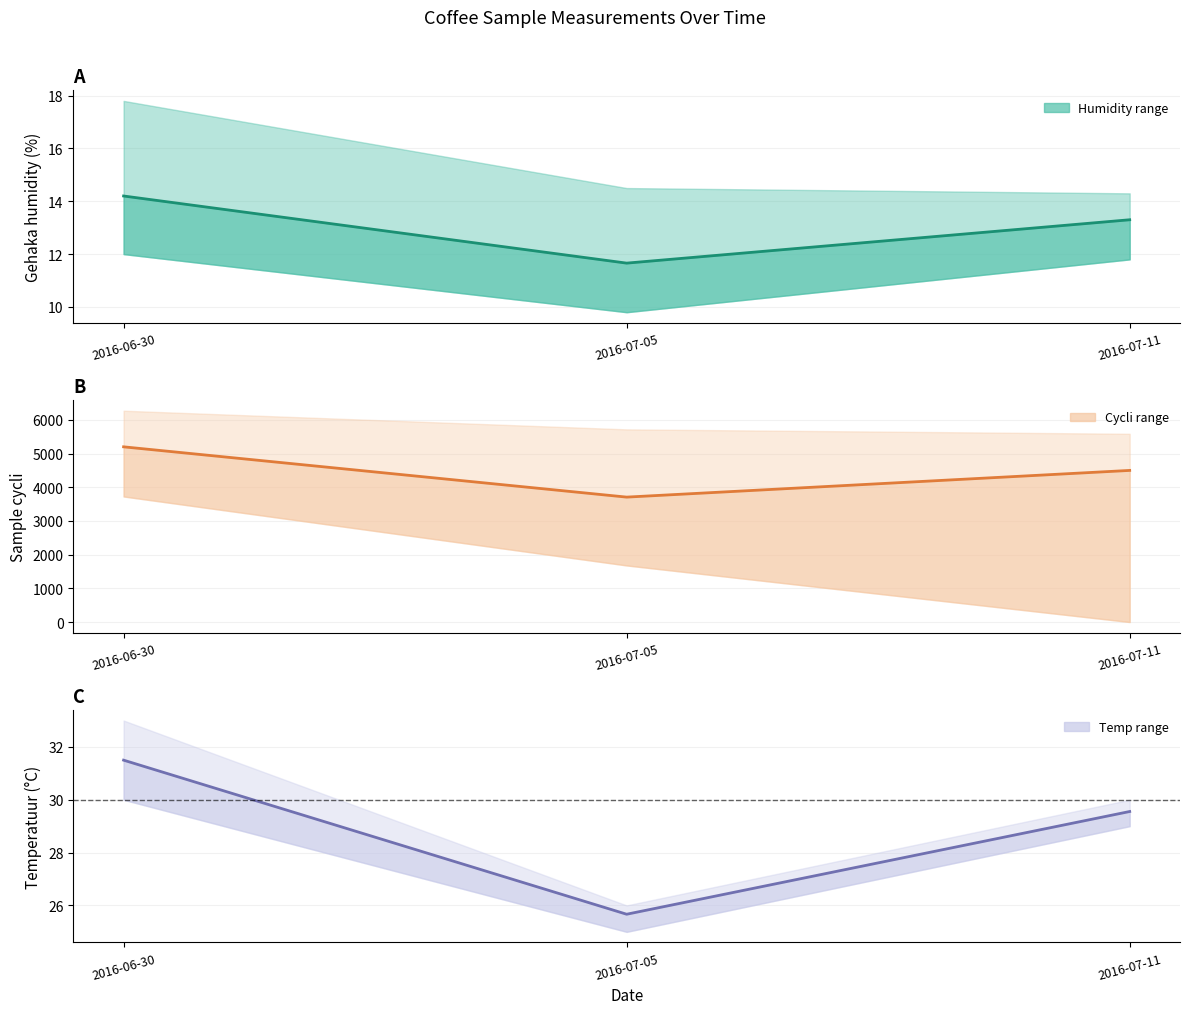

Which series has the largest total across all categories?

Cycli (mean)